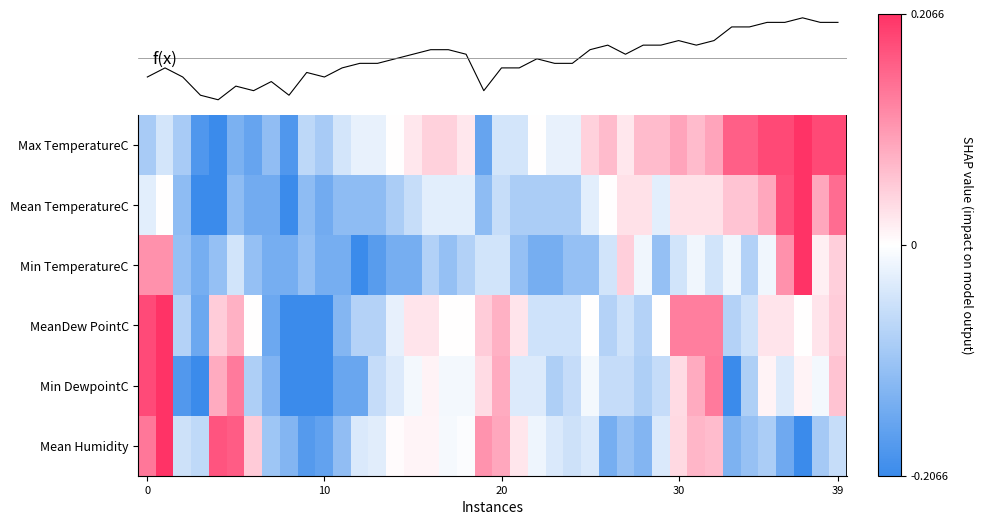

Which series has the largest range (max minus min)?

f(x)